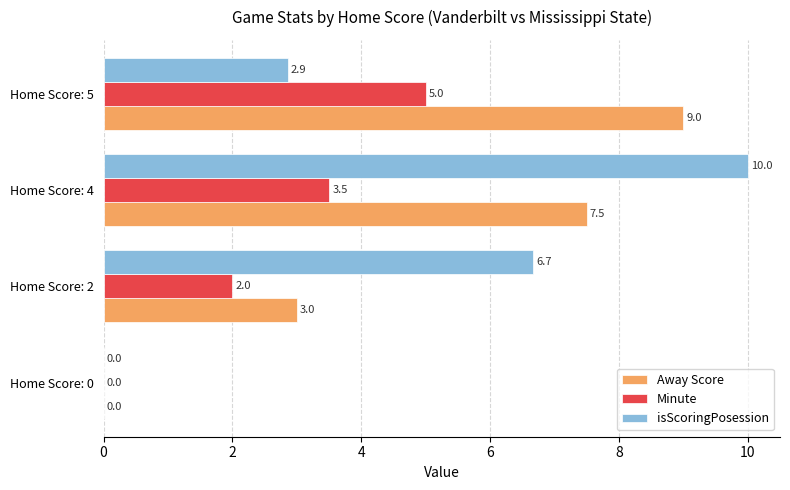

At which label is isScoringPosession closest to 5?

Home Score: 2